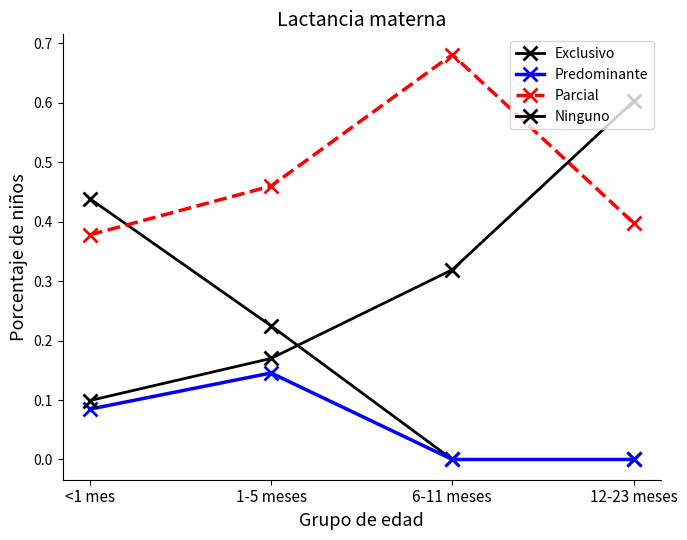

Reading left to right, what are all the values shown in this chart?

Exclusivo: <1 mes=0.4	1-5 meses=0.2	6-11 meses=0.0	12-23 meses=0.0
Predominante: <1 mes=0.1	1-5 meses=0.1	6-11 meses=0.0	12-23 meses=0.0
Parcial: <1 mes=0.4	1-5 meses=0.5	6-11 meses=0.7	12-23 meses=0.4
Ninguno: <1 mes=0.1	1-5 meses=0.2	6-11 meses=0.3	12-23 meses=0.6